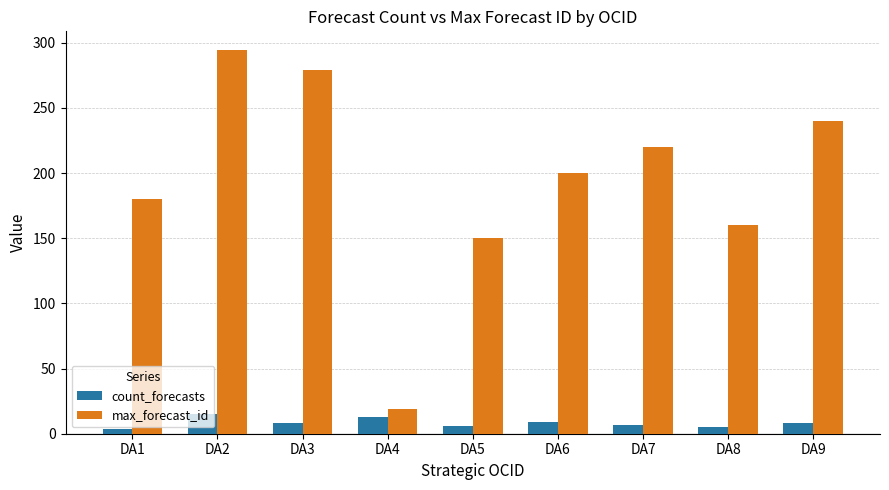

What is the total value across all series at DA9?

248